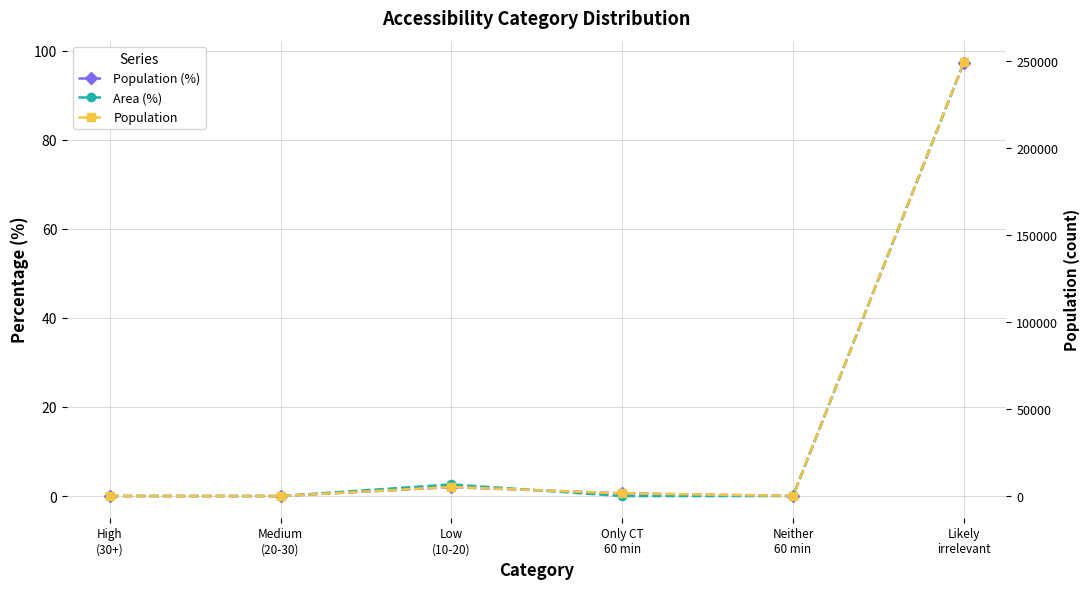

Is the value of Population (%) at Likely
irrelevant greater than the value of Area (%) at Neither
60 min?

Yes